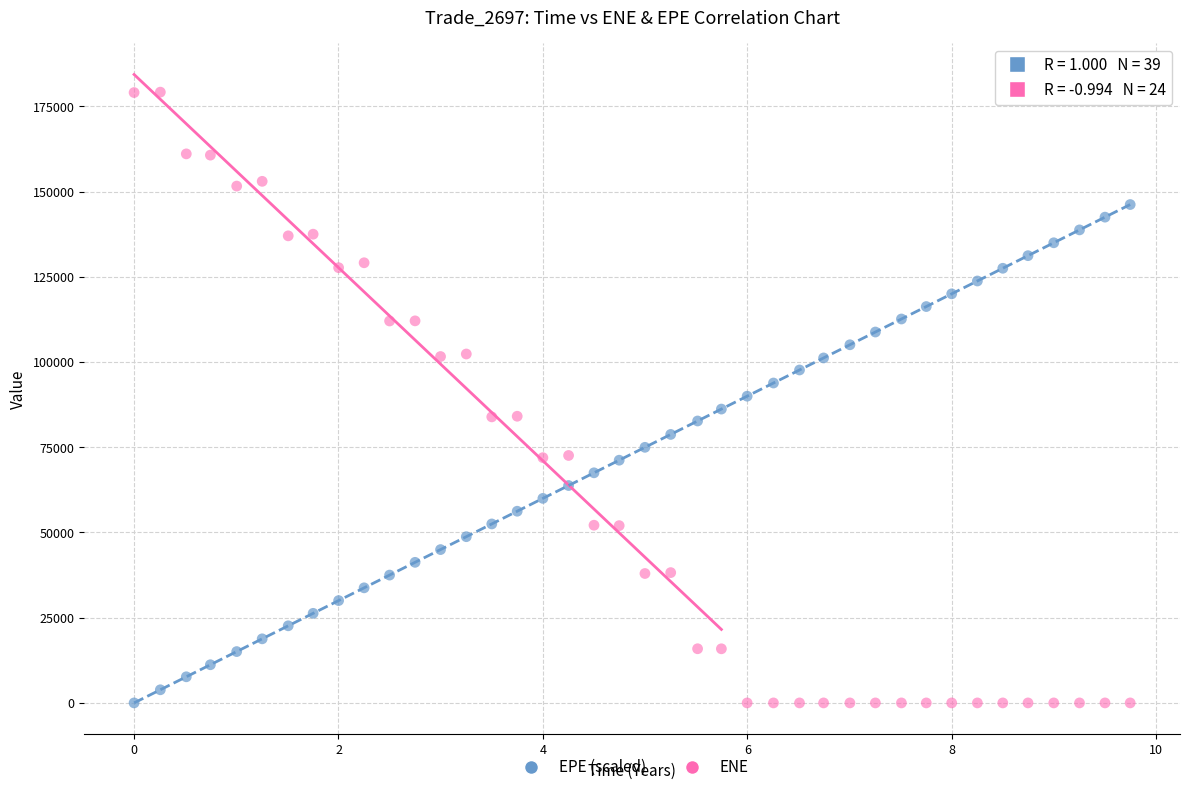

Which series contains the highest Y value?

ENE